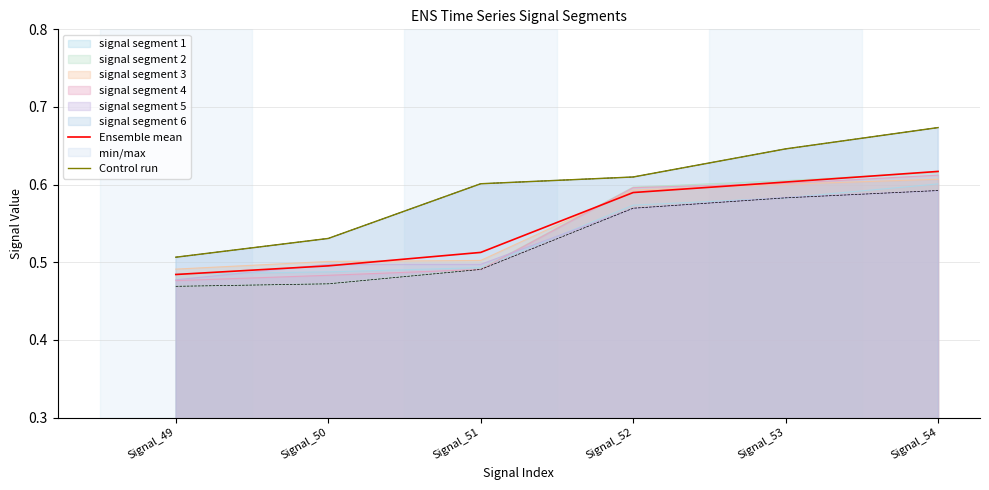

Rank the series at Signal_52 from lowest to highest value.

Ensemble mean, Control run